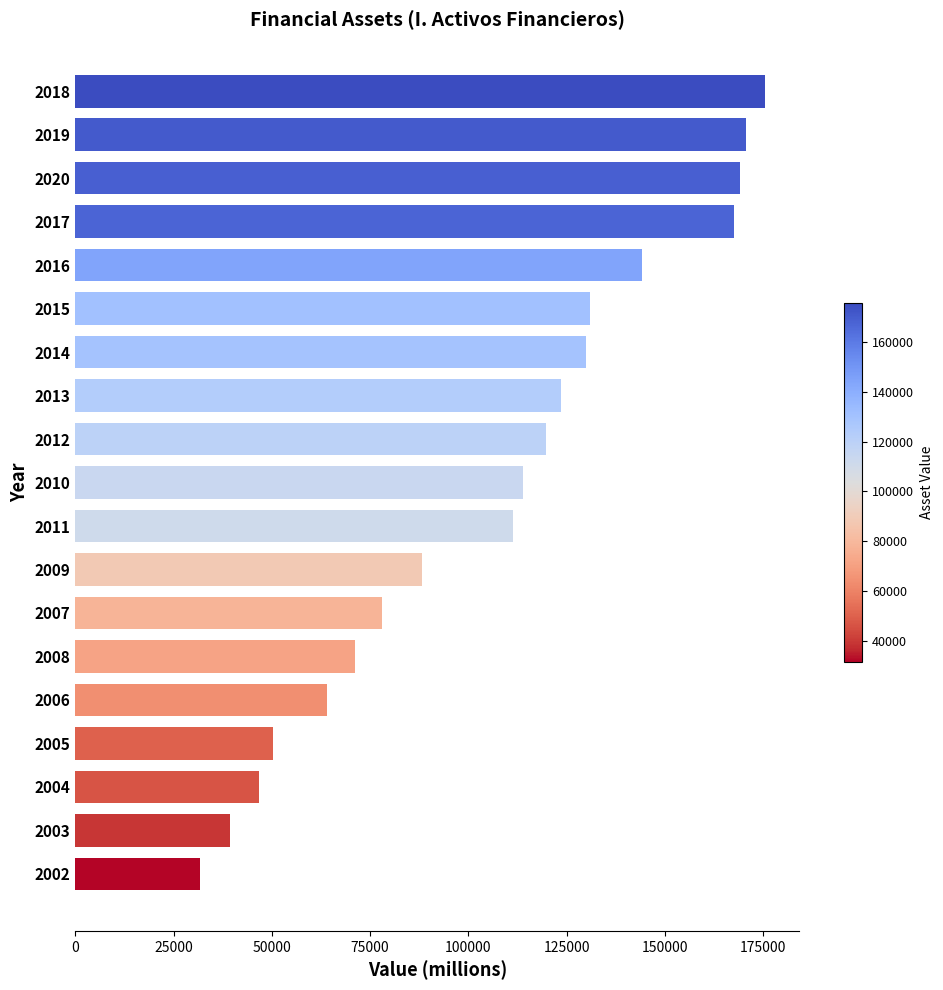

At which label is the value closest to 103590?

2011